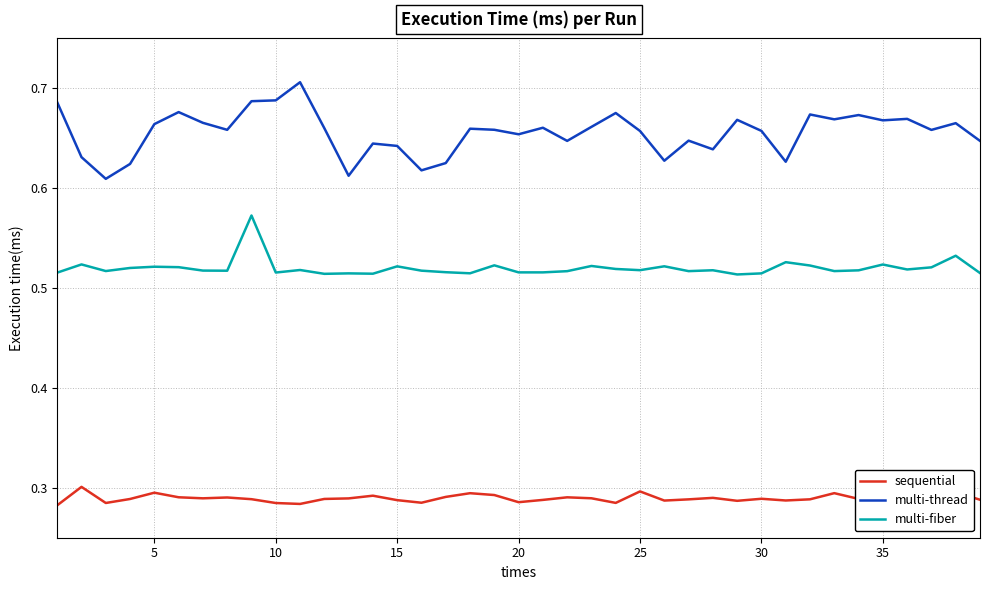

Which series has the largest total across all categories?

multi-thread